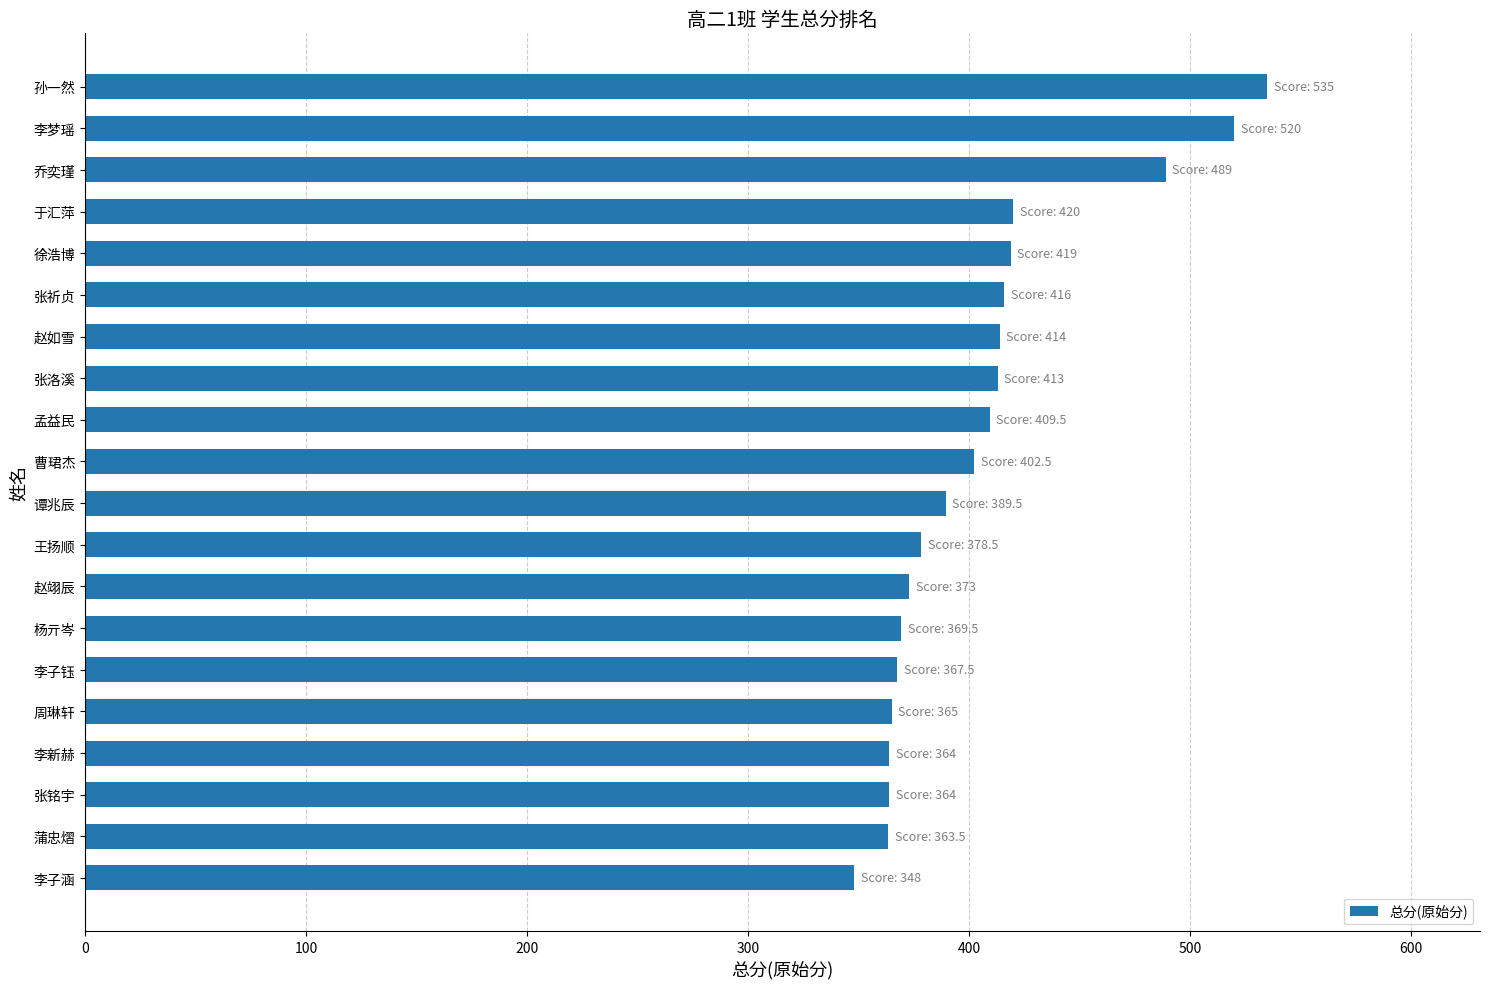

The chart shows a value of 140.3 at 赵翊辰. True or false?

False